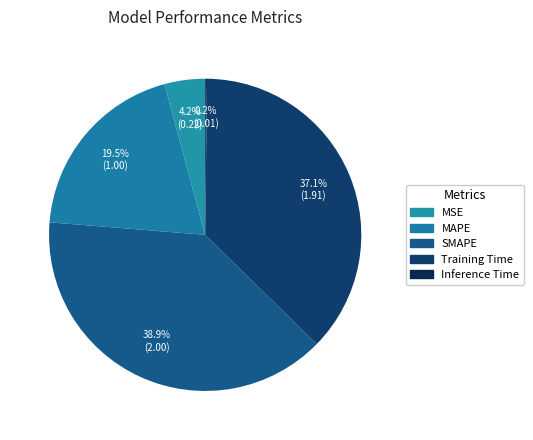

Is Inference Time the majority of the pie?

No